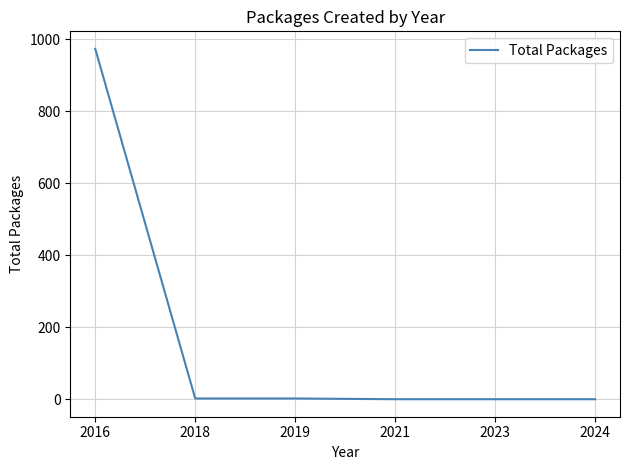

What is the difference between the maximum and minimum values?

974